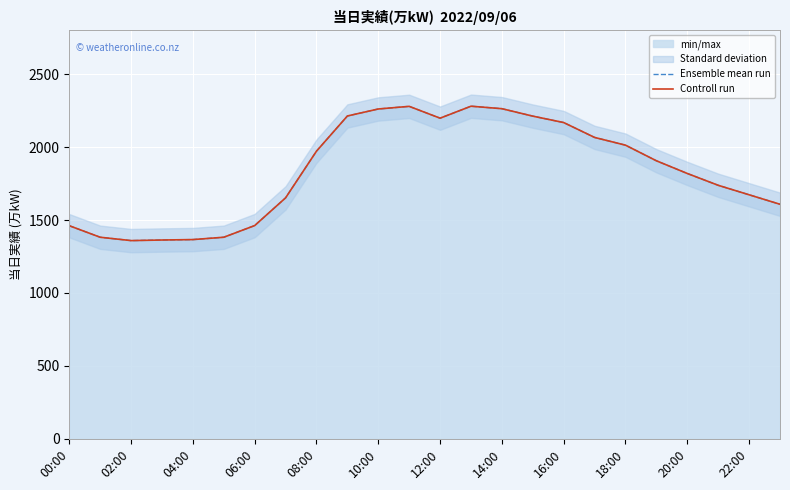

In Ensemble mean run, how many points are lower than both neighbors (excluding endpoints)?

2